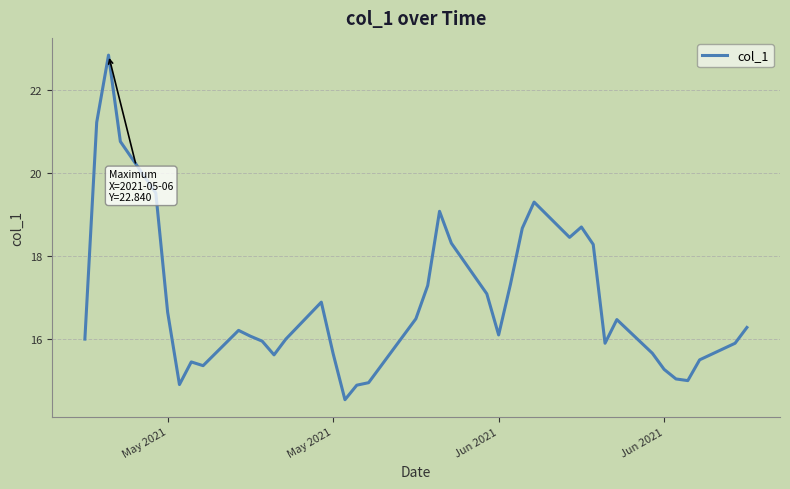

What is the minimum value shown in the chart?

14.5